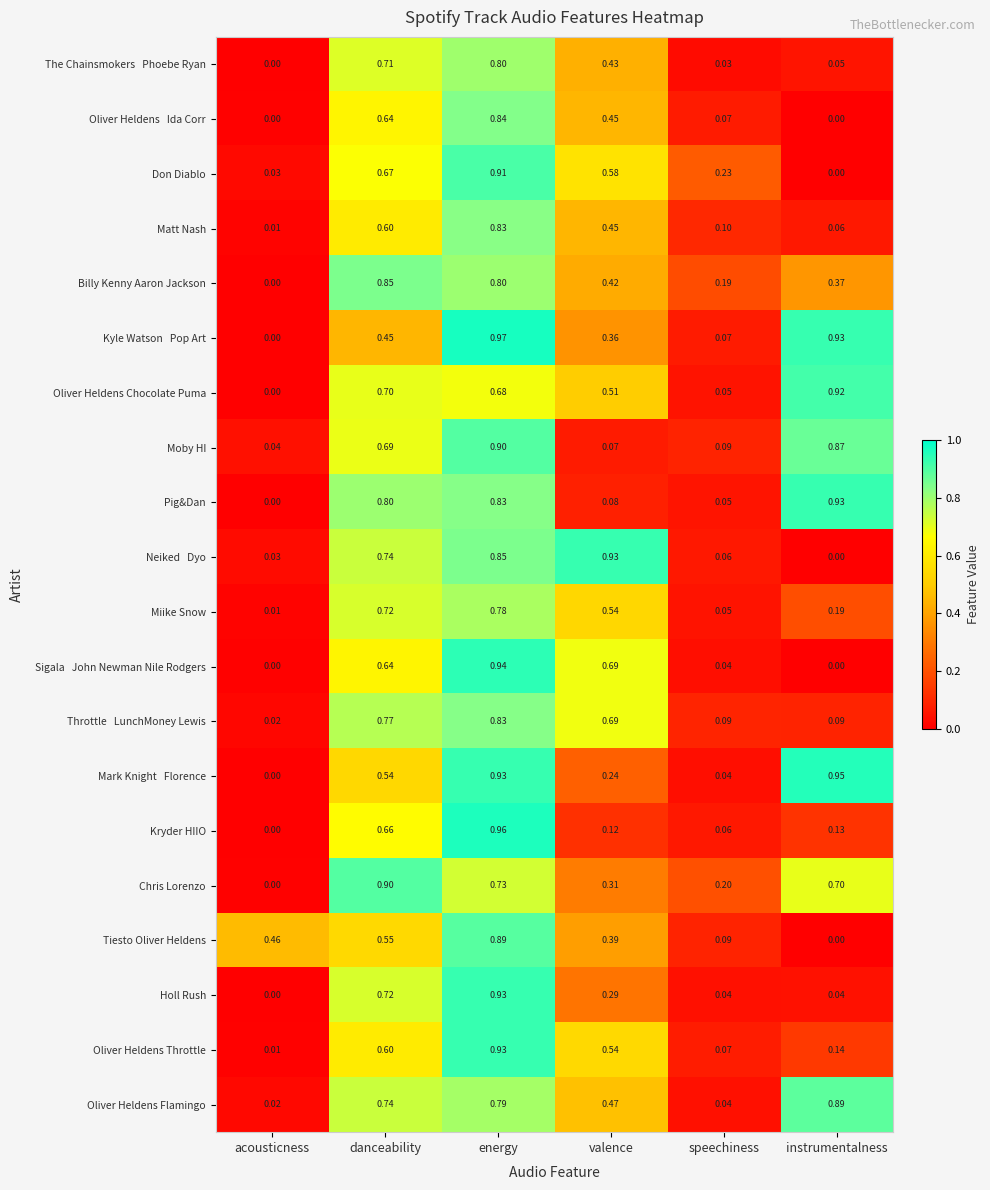

Which label corresponds to the largest value in the chart?

energy